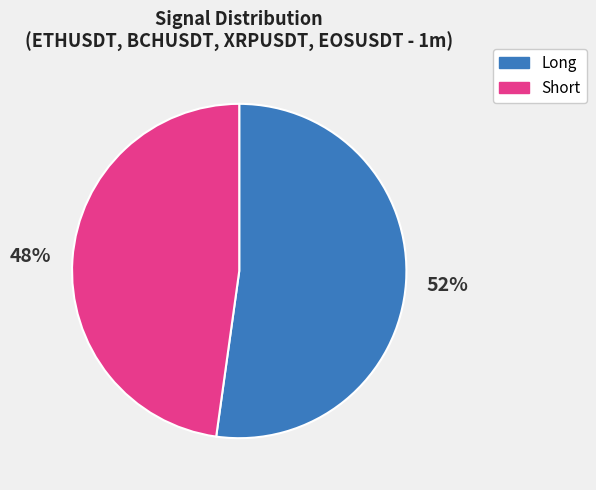

To the nearest percent, what percentage of the pie is Long?

52%